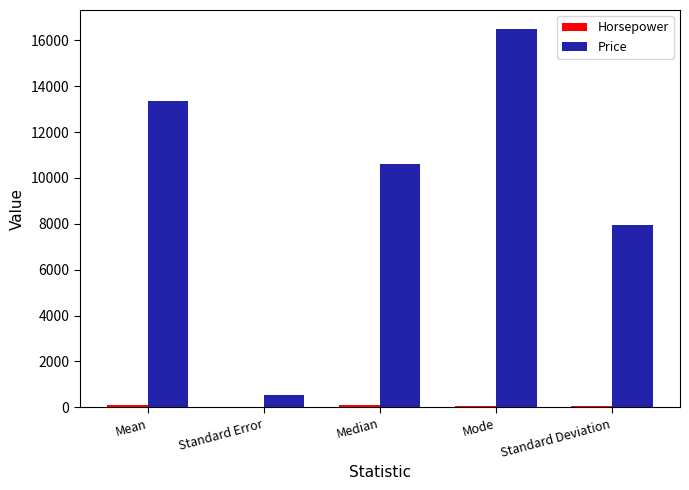

What is the spread (max minus min) of values at Mode?

16432.0